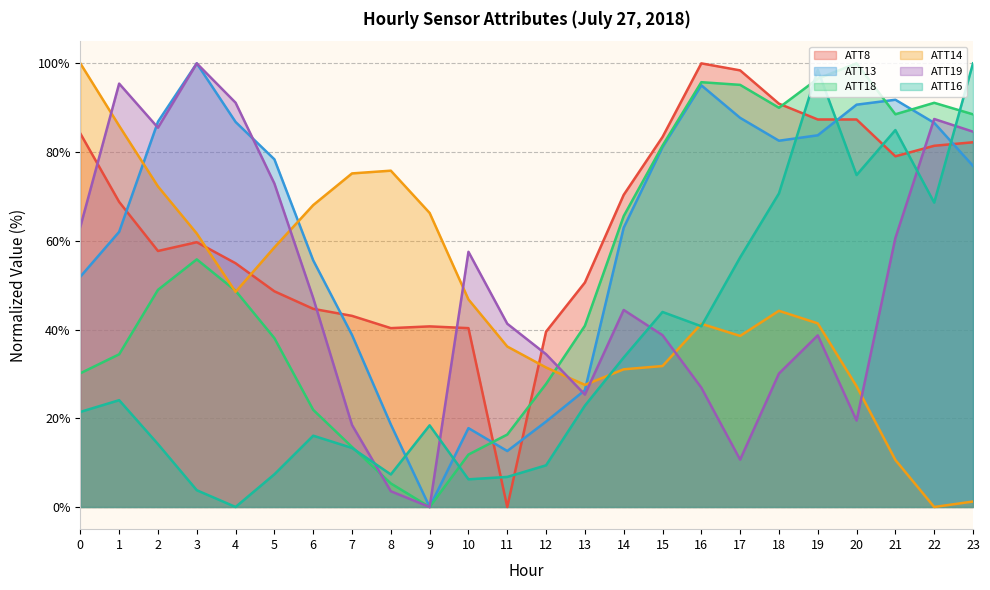

True or false: ATT8 has more than 2 points higher than both neighbors.

True